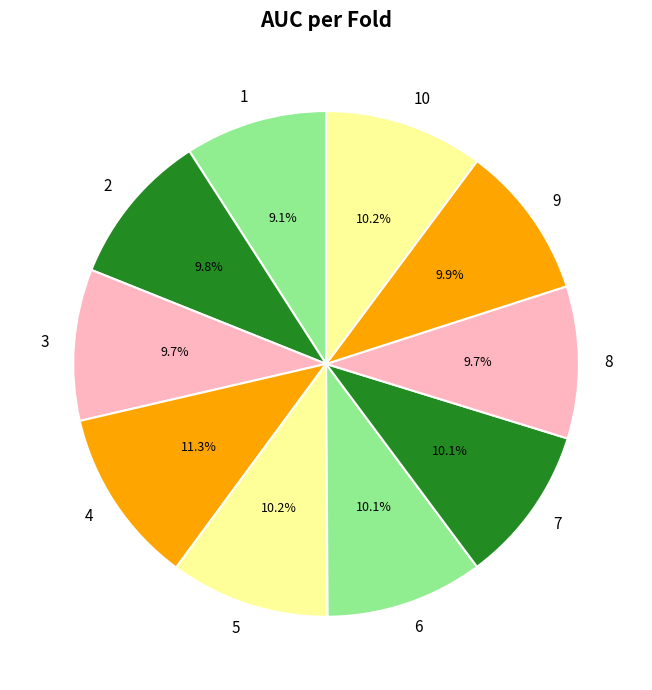

Is it true that 3 is 20% of the pie?

False